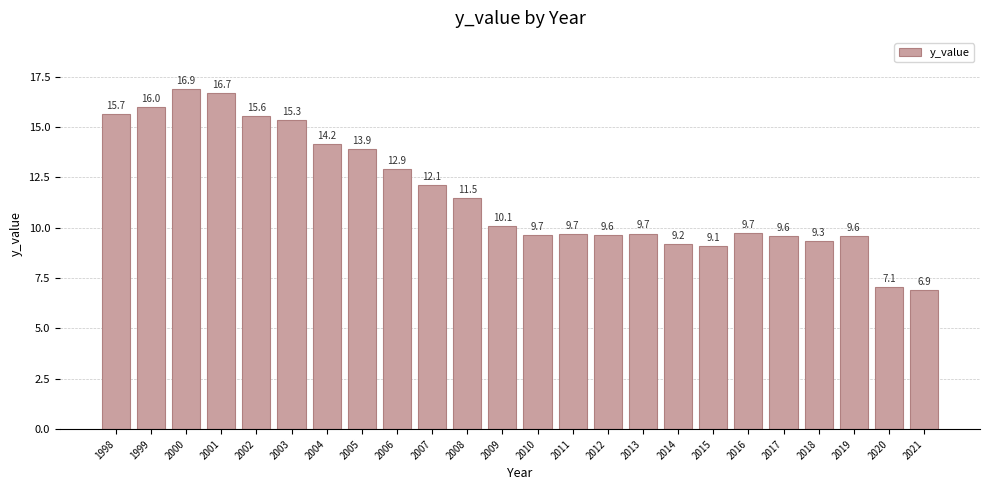

What is the average value?

11.7